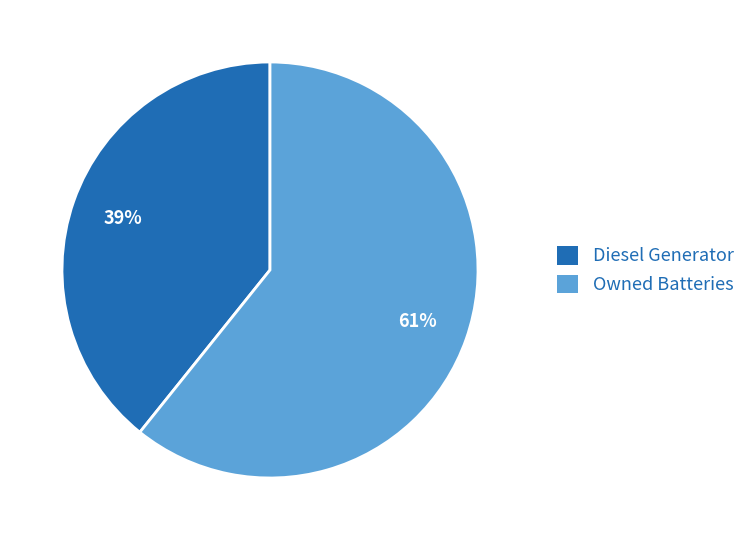

To the nearest percent, what is the difference between the Diesel Generator and Owned Batteries slice percentages?

22%